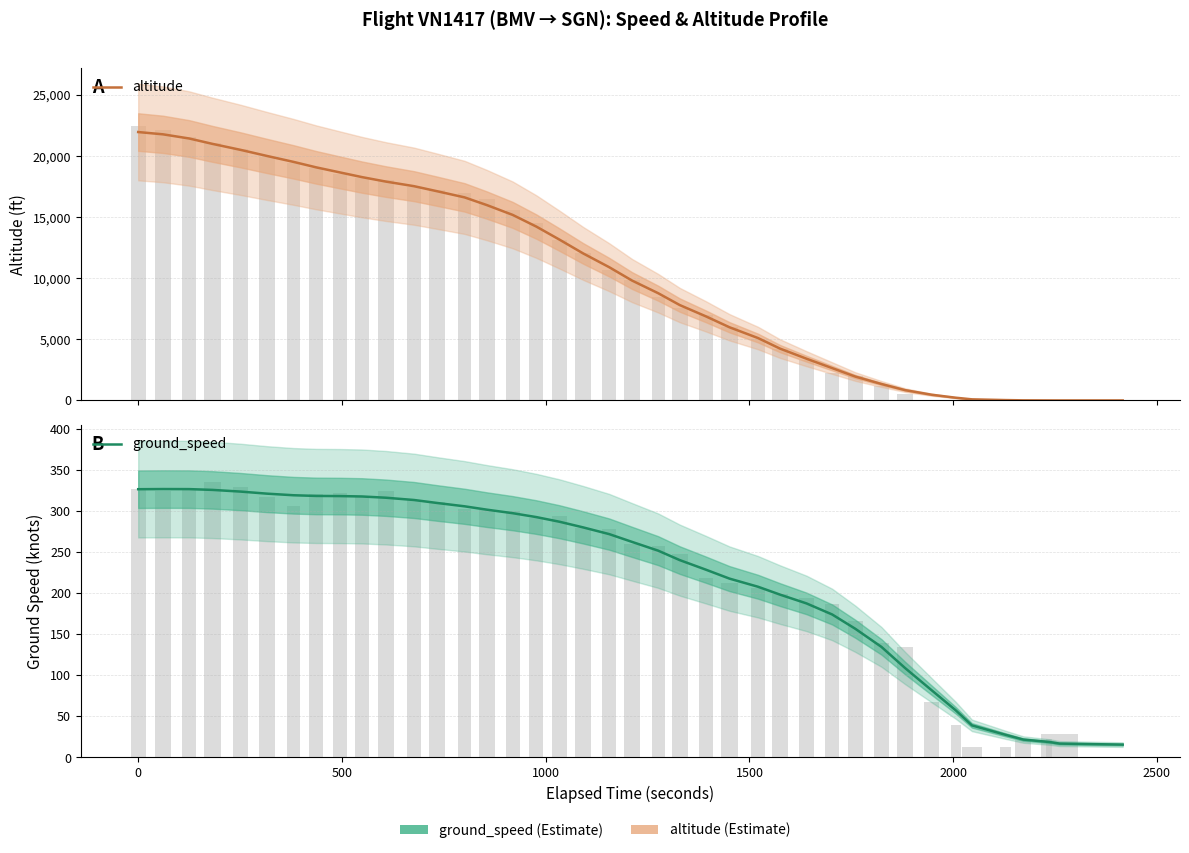

How many categories are shown in the chart?

40